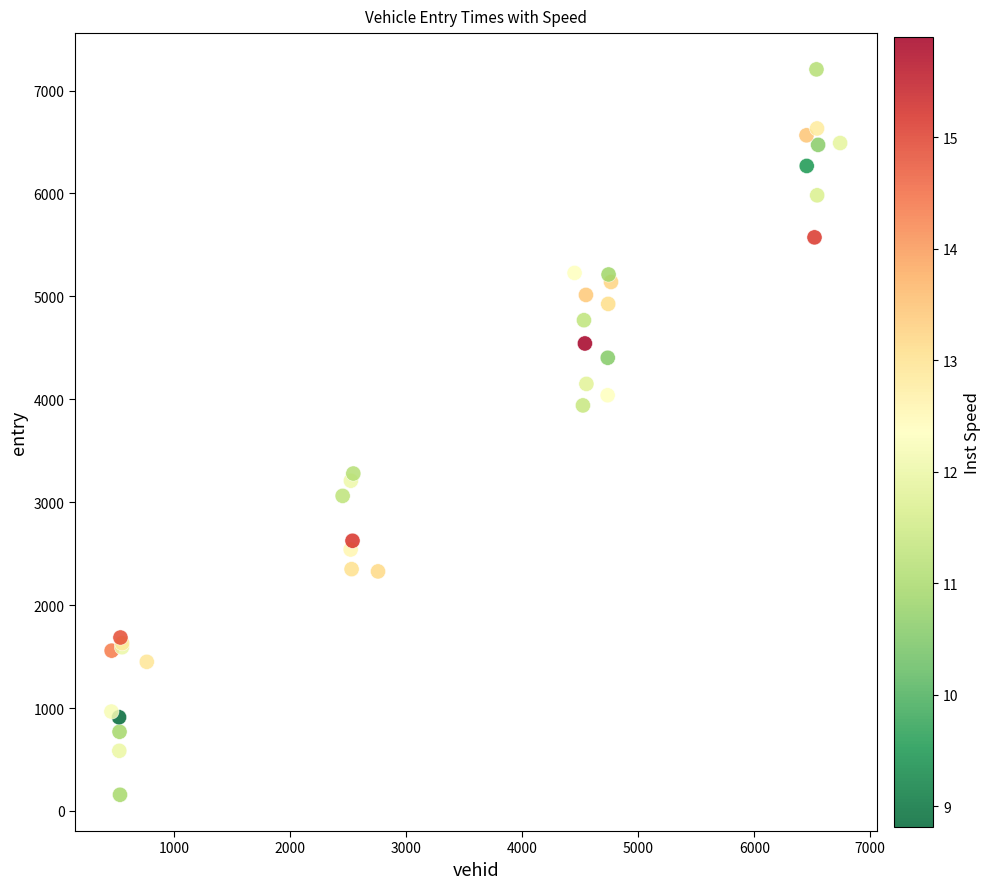

What Y value in the scatter plot is closest to 3681?

3940.8